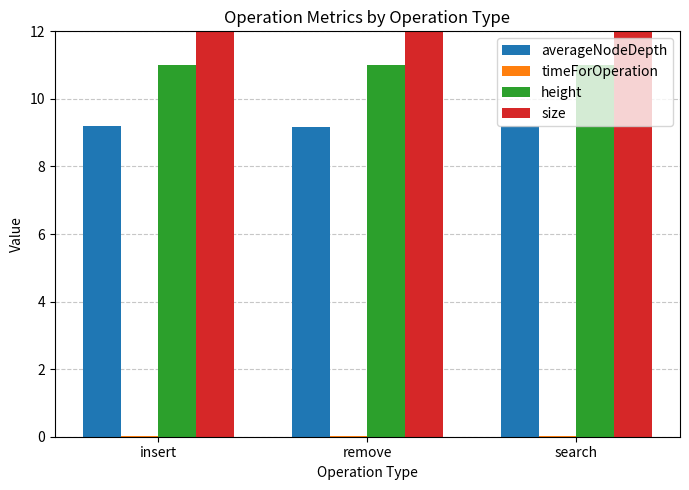

The value of size at insert is 648.7. True or false?

False